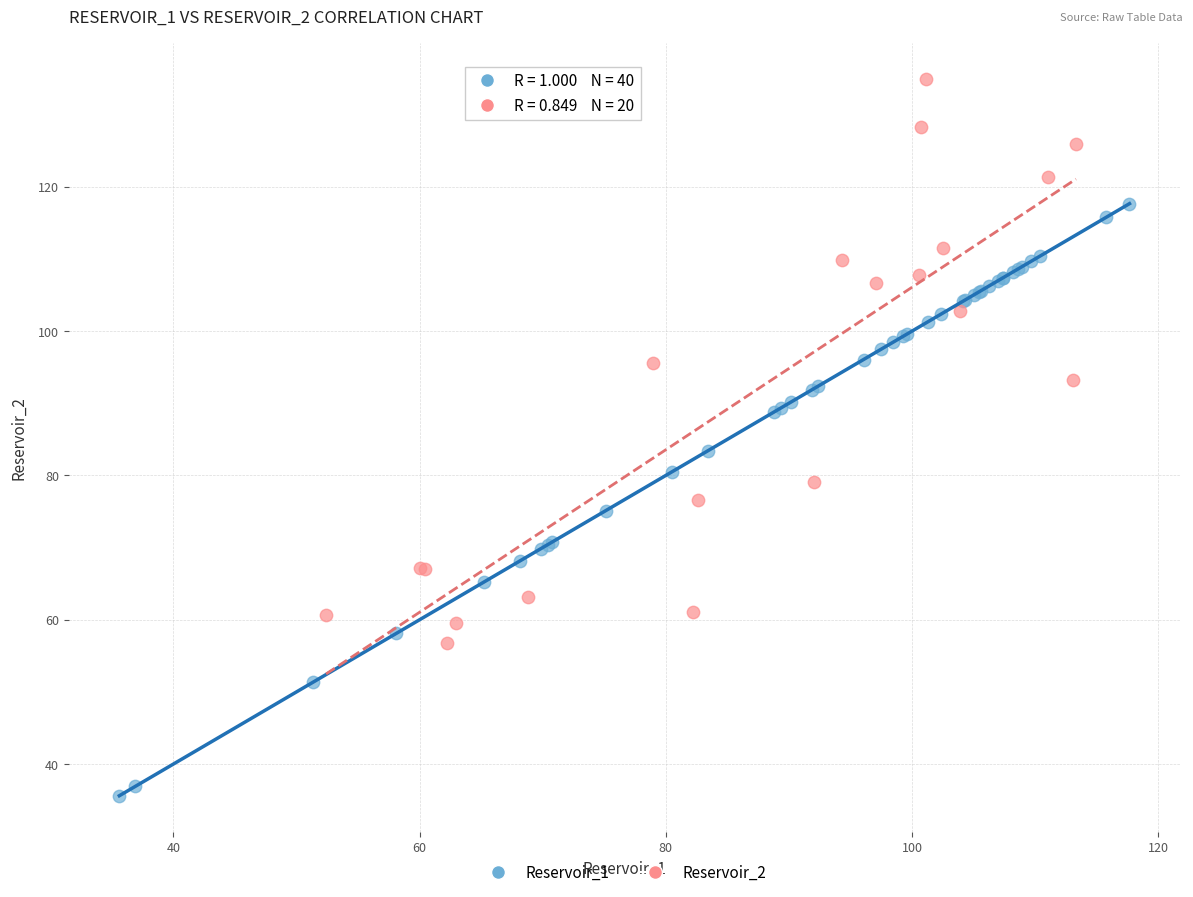

Which series reaches the maximum Y coordinate?

Reservoir_2